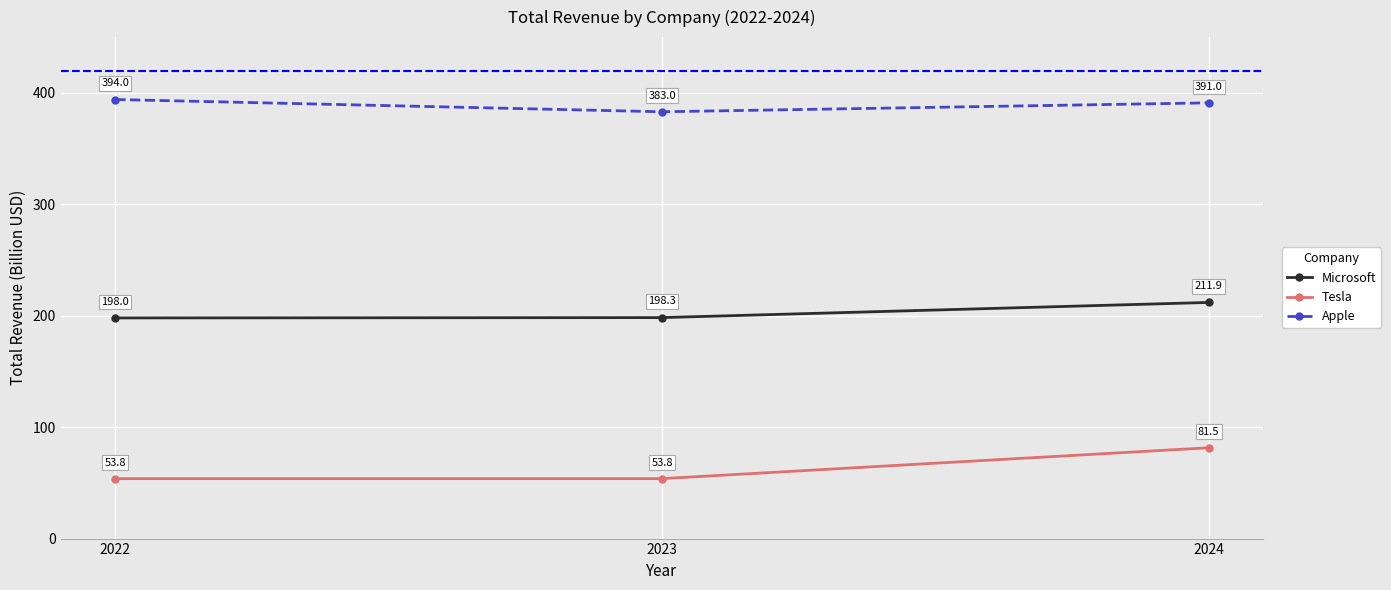

Which series has the largest range (max minus min)?

Tesla